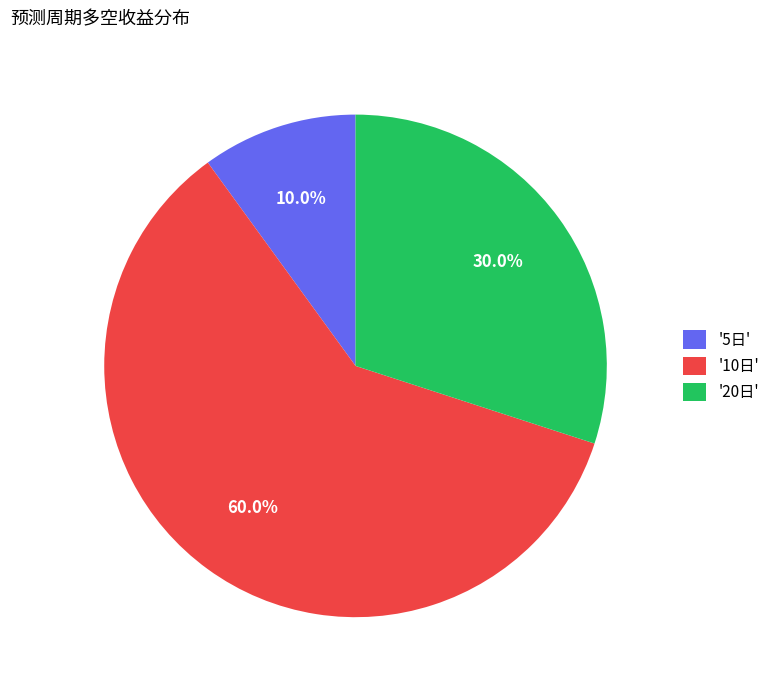

Which has a higher value, '5日' or '20日'?

'20日'